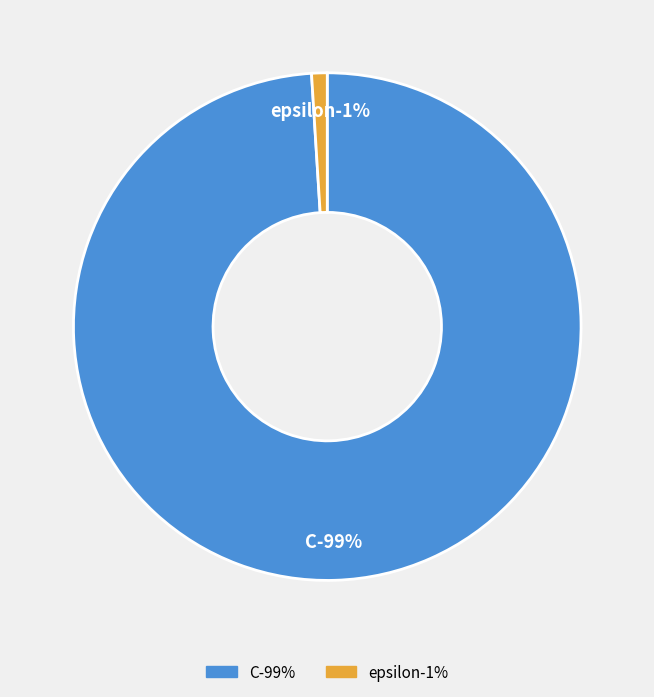

What is the smallest slice in the pie chart?

epsilon